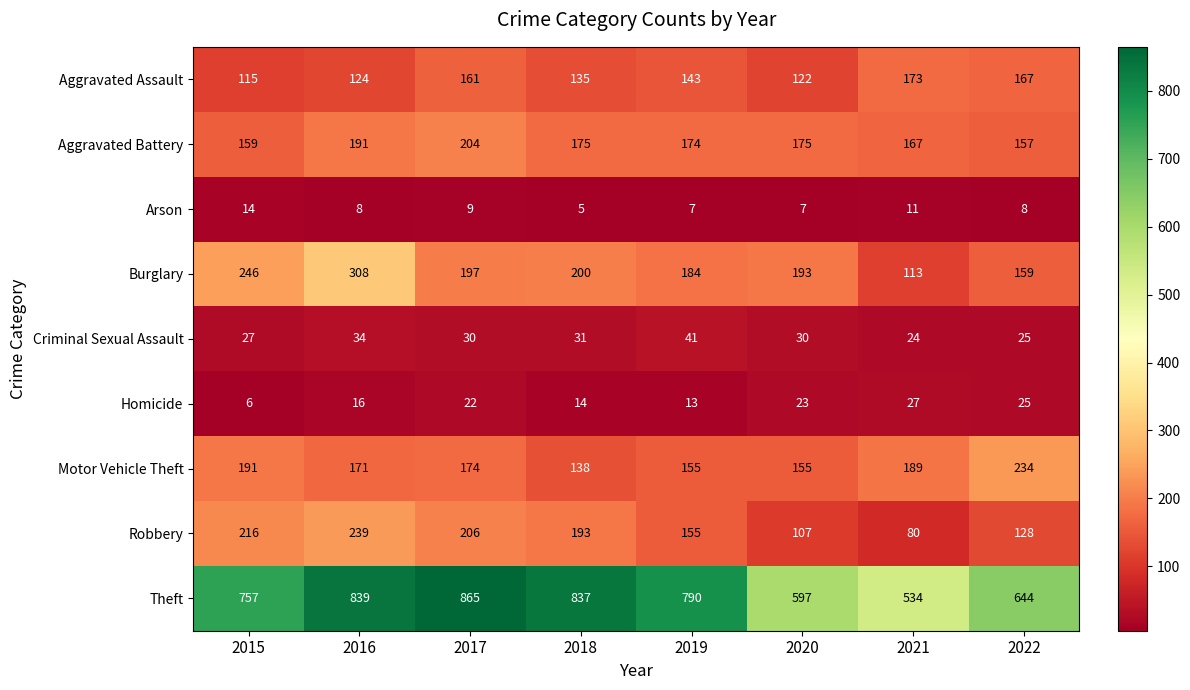

How many values in the Motor Vehicle Theft series are below 174?

4